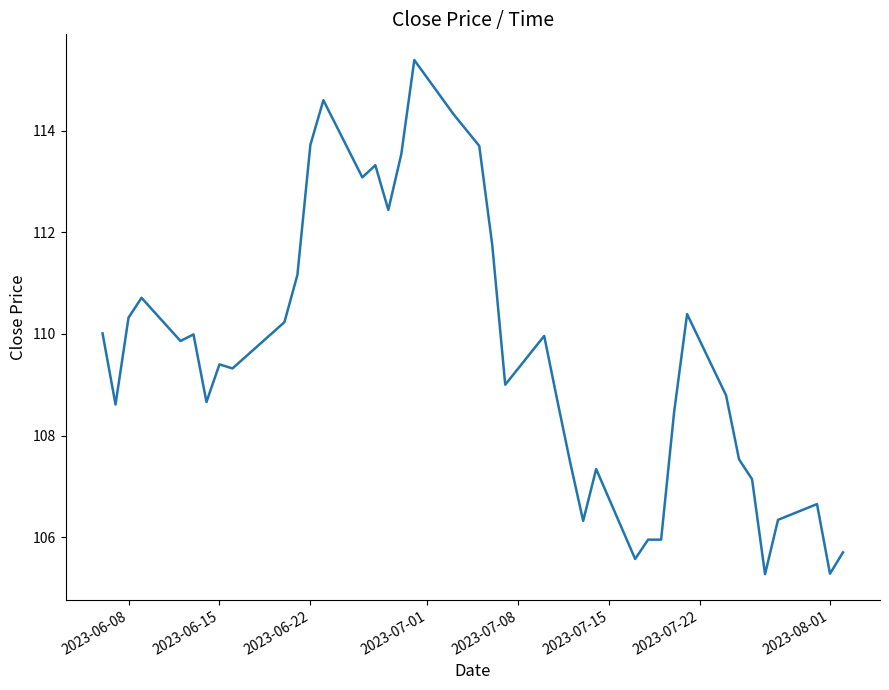

What is the greatest value displayed?

115.4